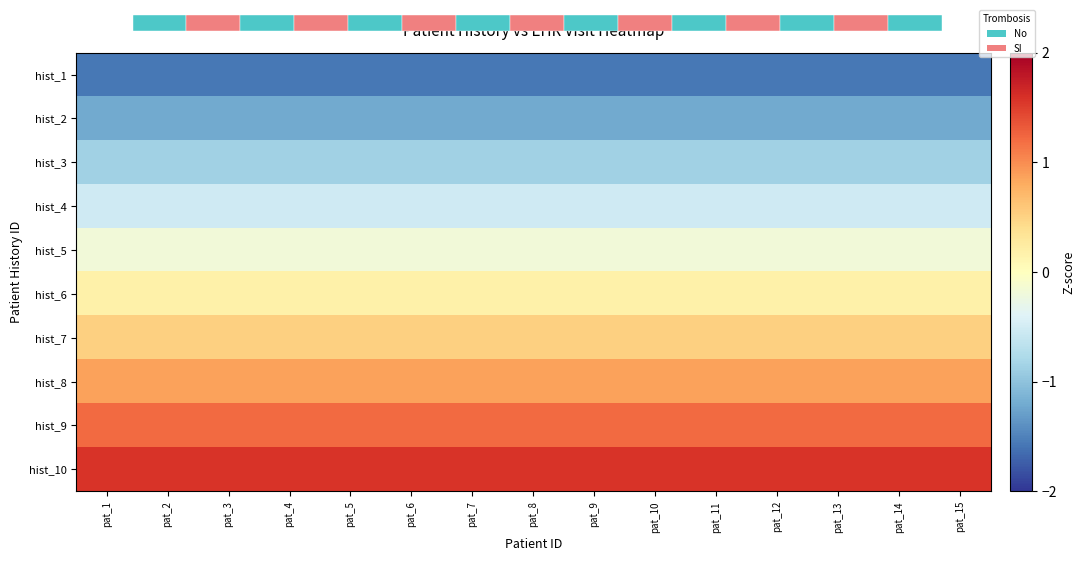

At how many categories does at least one series exceed -1?

15